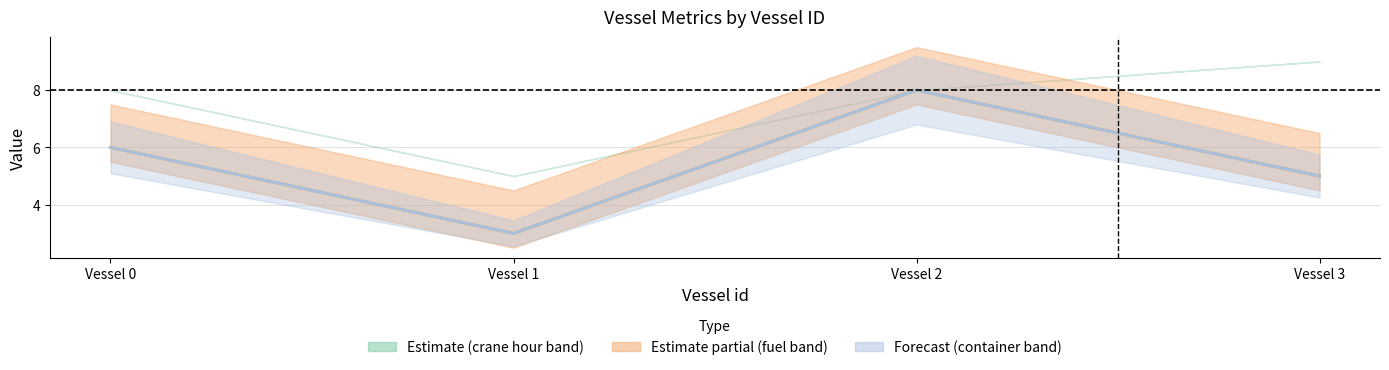

True or false: Container amounts (normalized) and crane_hour (fuel overlay) intersect in this chart.

False